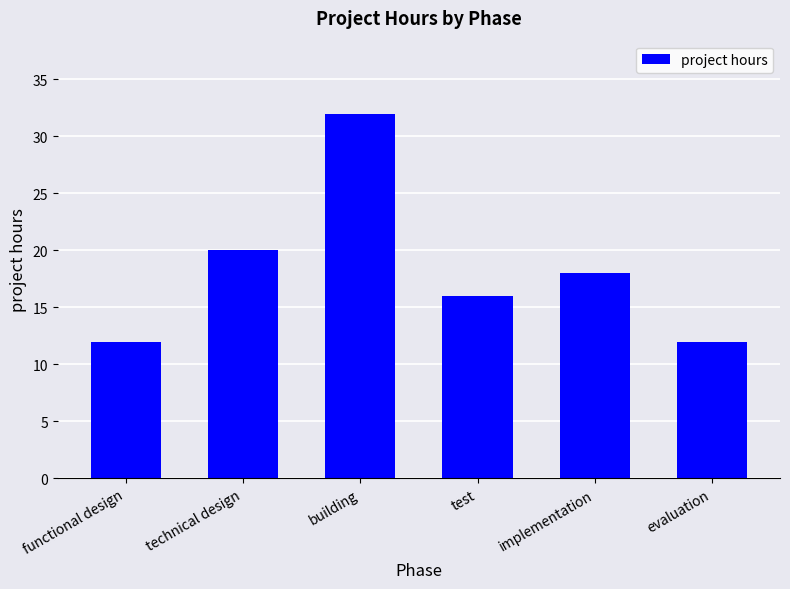

What is the value of the 1st bar from the left?

12